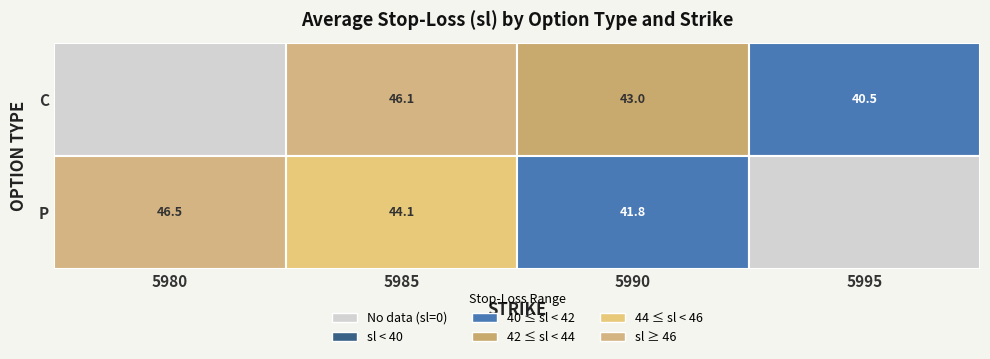

At which label does P reach its peak?

5980